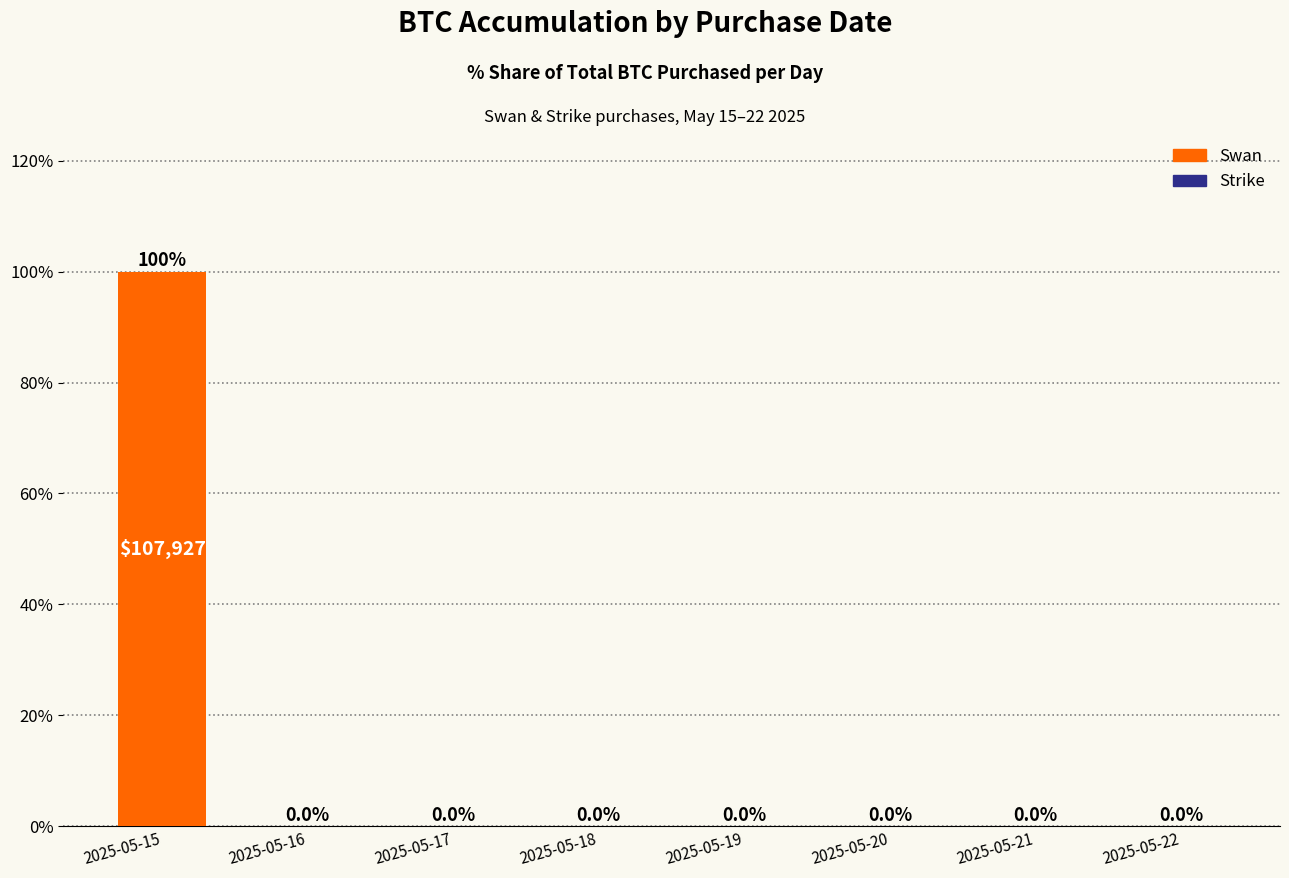

What is the sum of the values at 2025-05-17 and 2025-05-15?

100.0